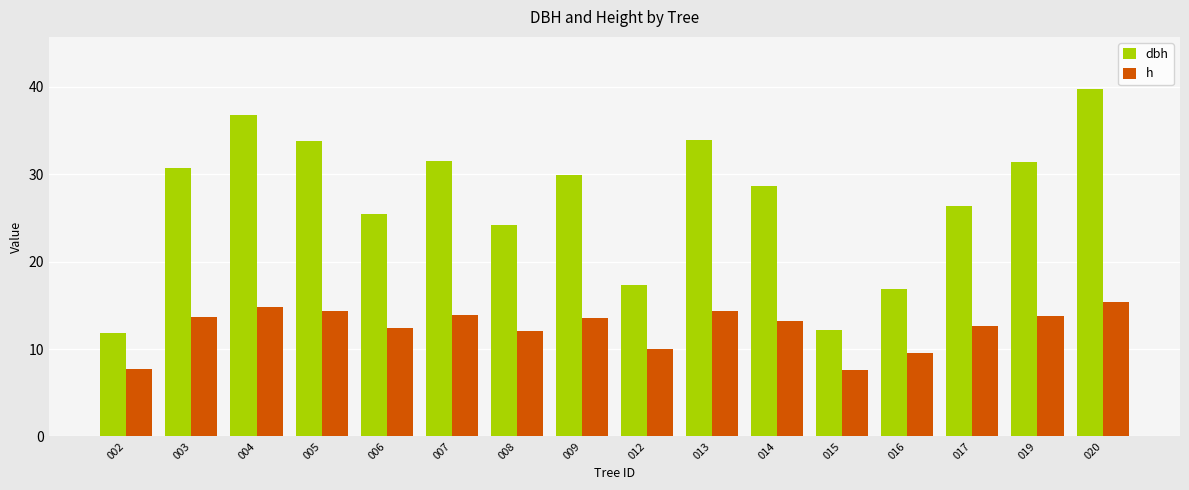

At which label does h reach its peak?

020